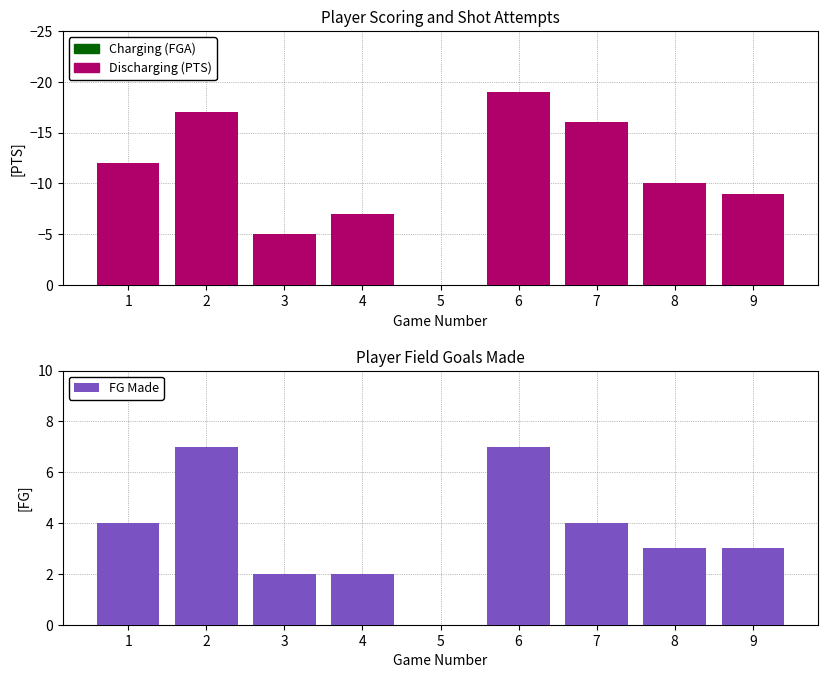

How many groups of bars are there?

9